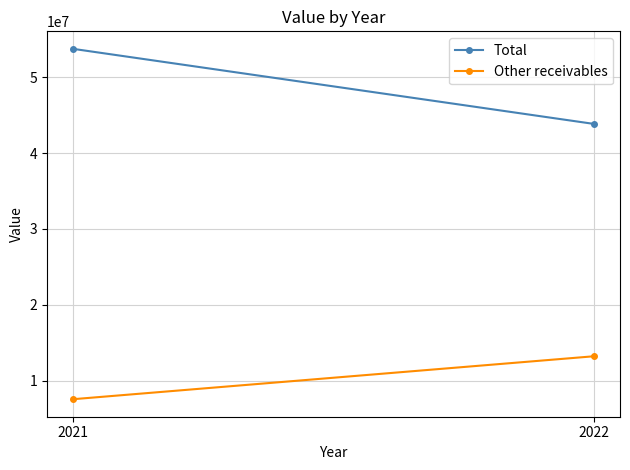

What is the value of the Other receivables point at the 2nd from the left?

13203704